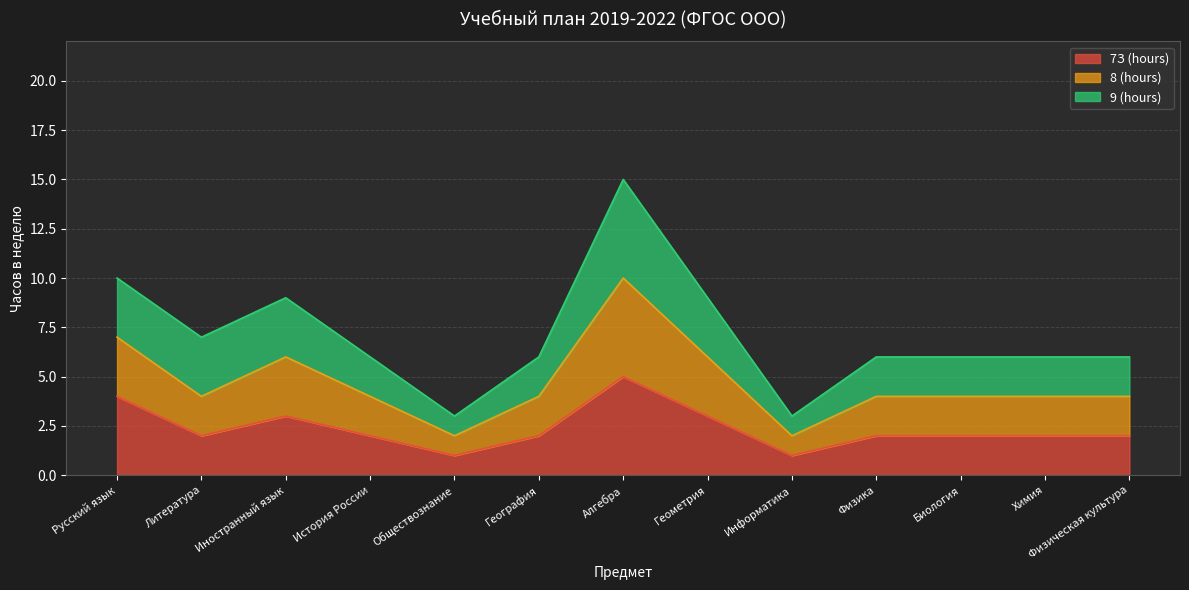

True or false: 8 (hours) has a value of 9 at Химия.

False